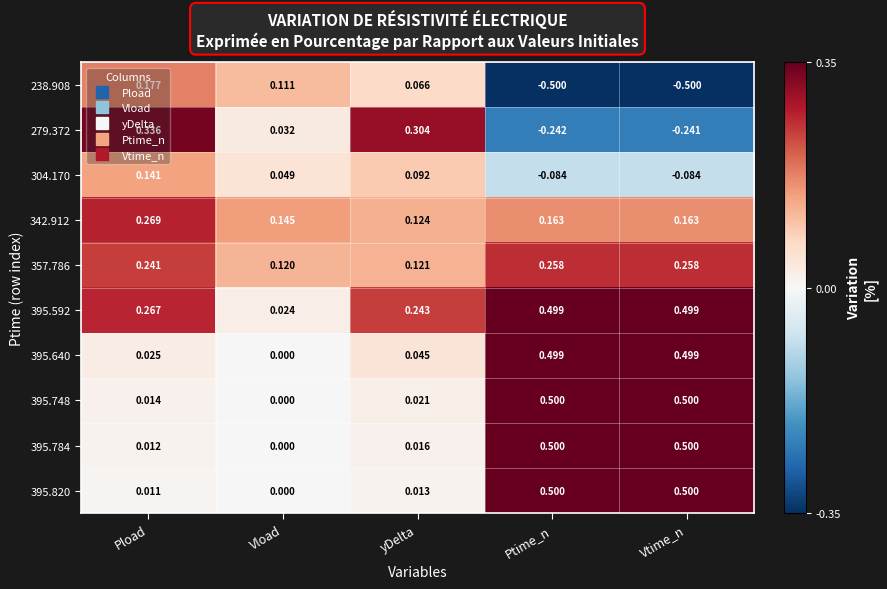

Which category has the lowest value in the 395.592 series?

Vload